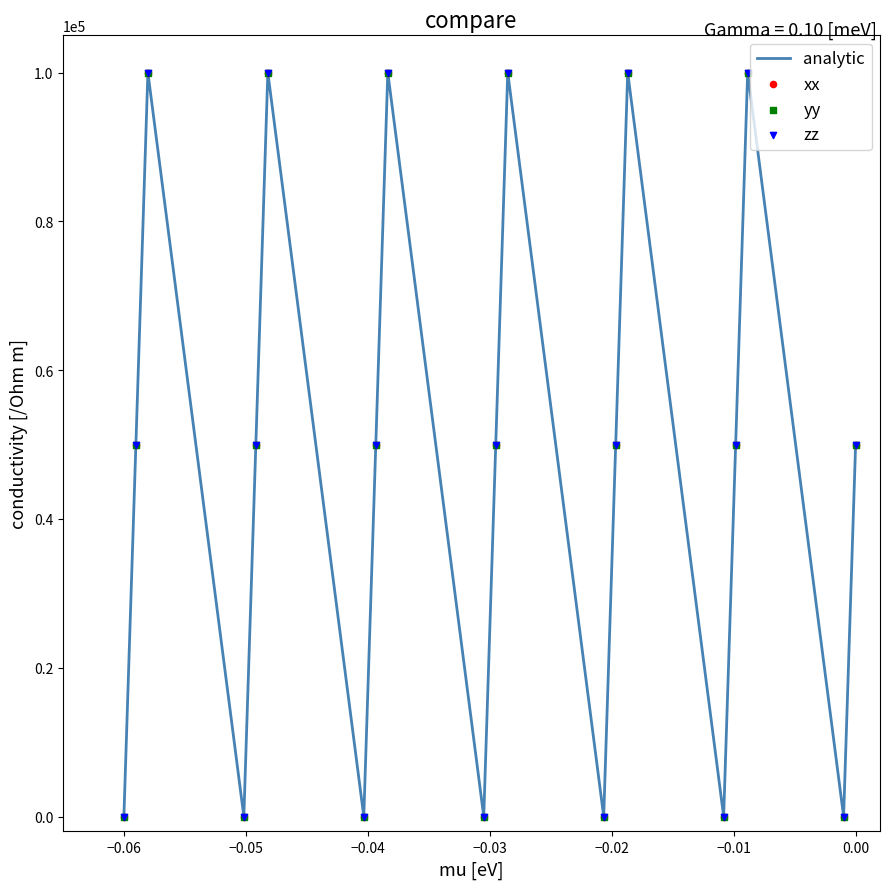

What is the difference between the maximum and minimum values?

100000.0